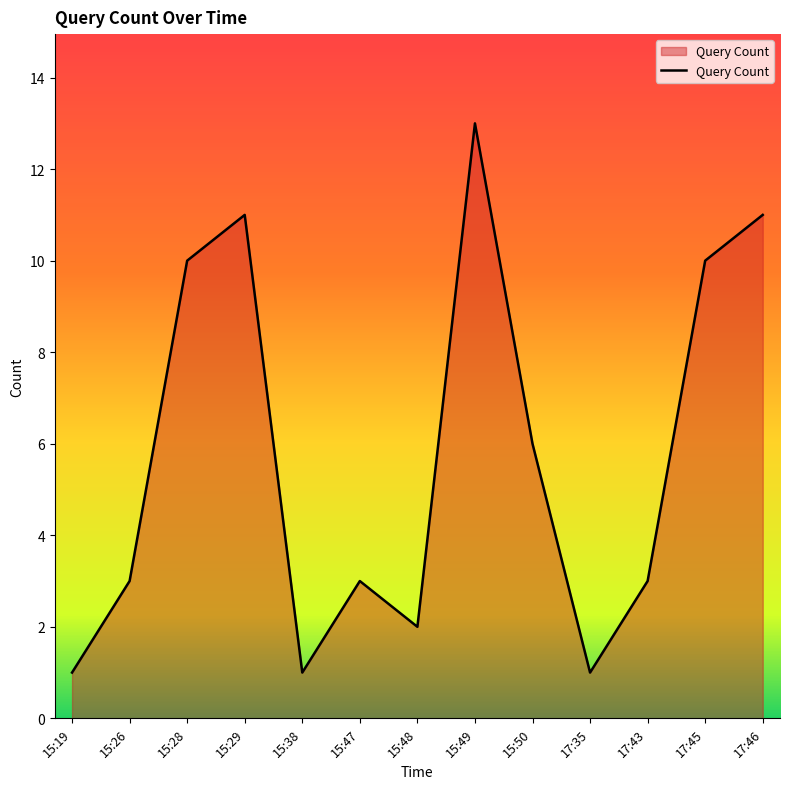

Where is the data nearest to the value 7?

15:50